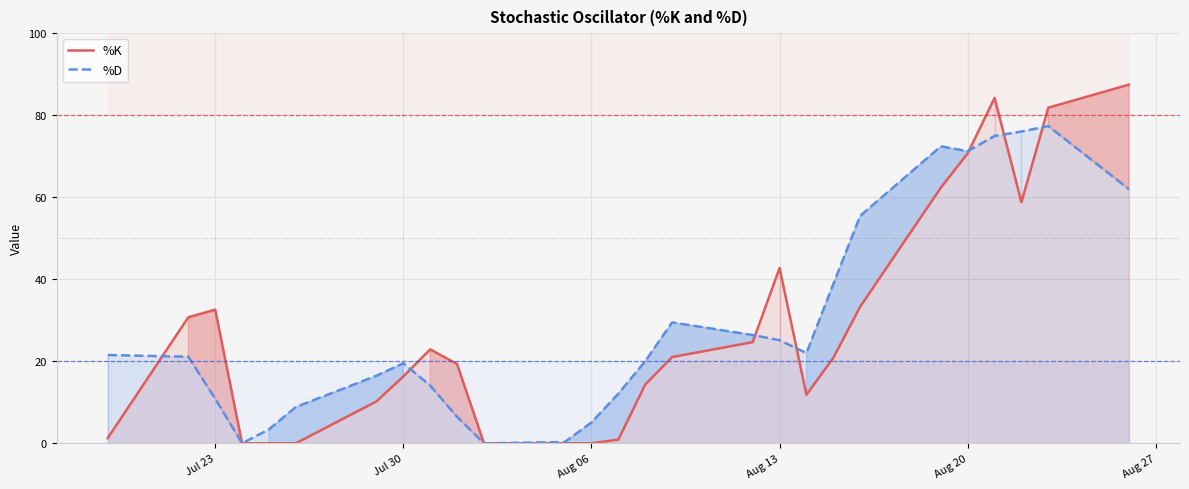

True or false: %K has more than 2 points higher than both neighbors.

True